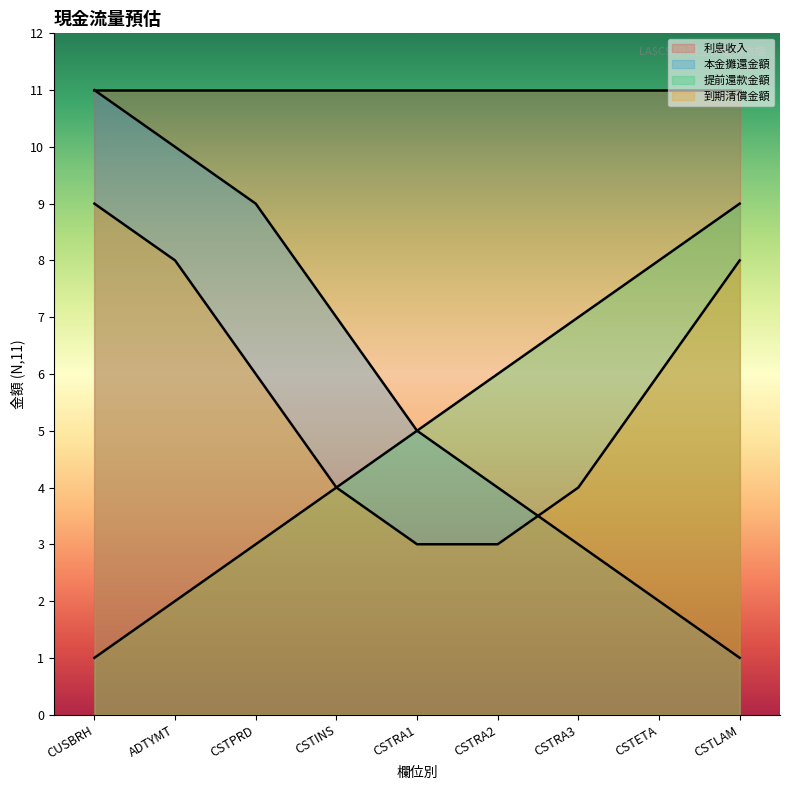

What is the label of the 5th point from the right?

CSTRA1